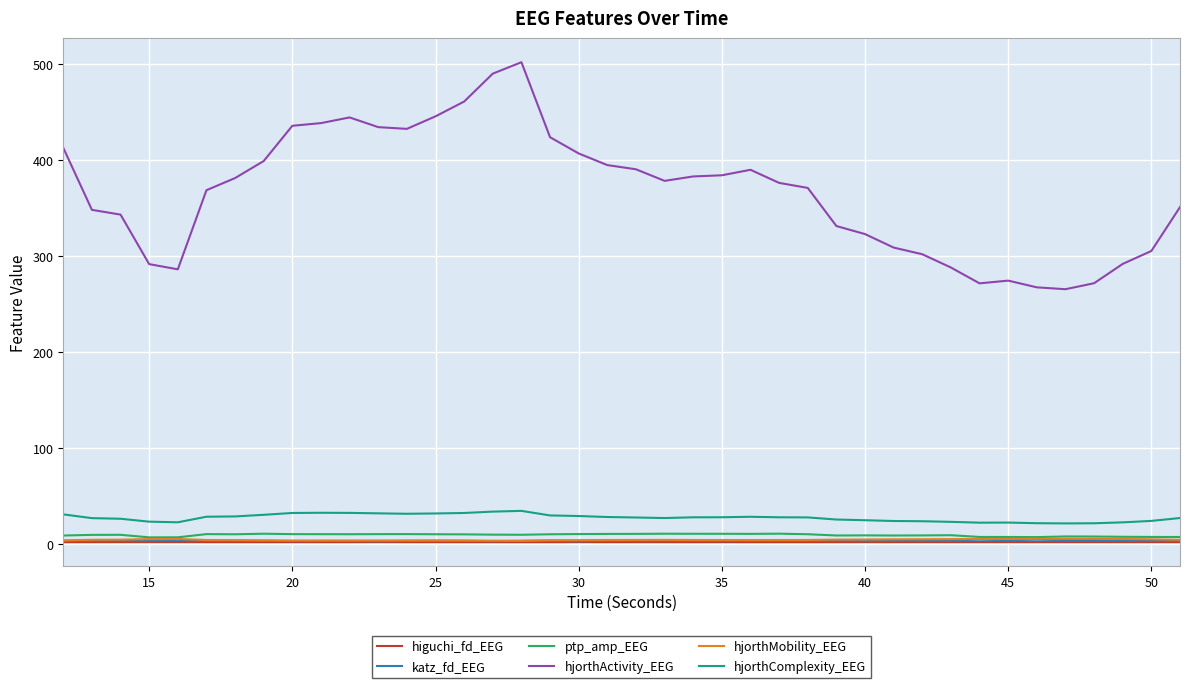

What is the greatest value displayed?

501.8